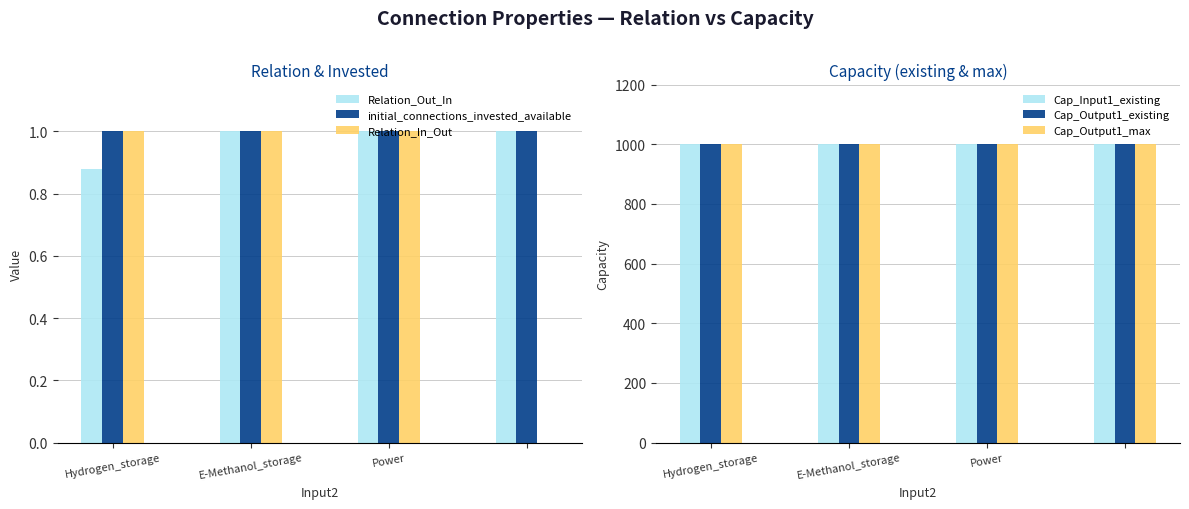

Rank the series at Power from lowest to highest value.

Relation_Out_In, initial_connections_invested_available, Relation_In_Out, Cap_Input1_existing, Cap_Output1_existing, Cap_Output1_max